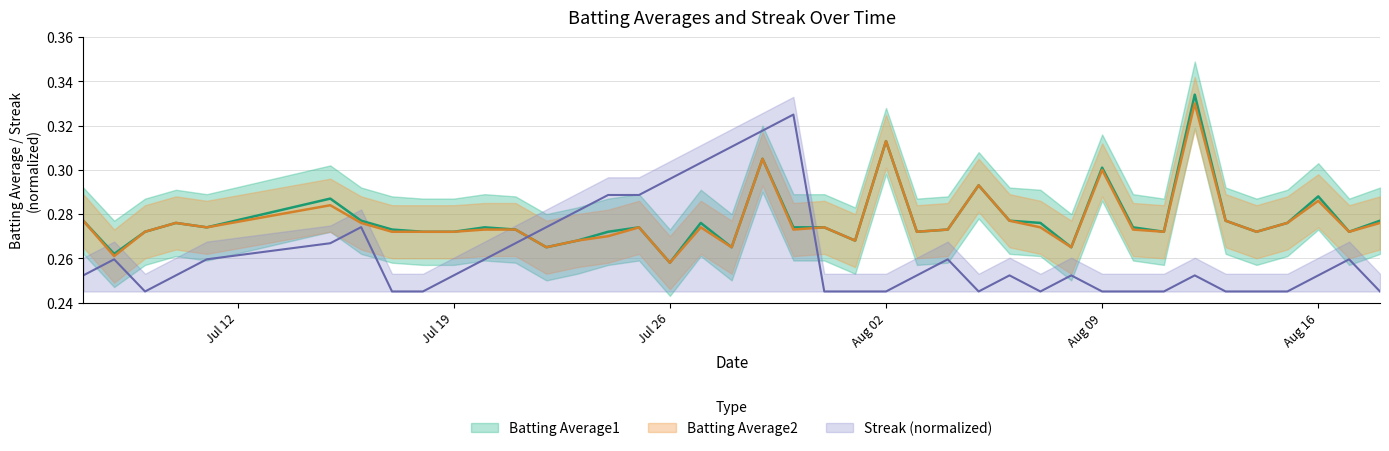

How many interior local valleys does the Streak series have?

3